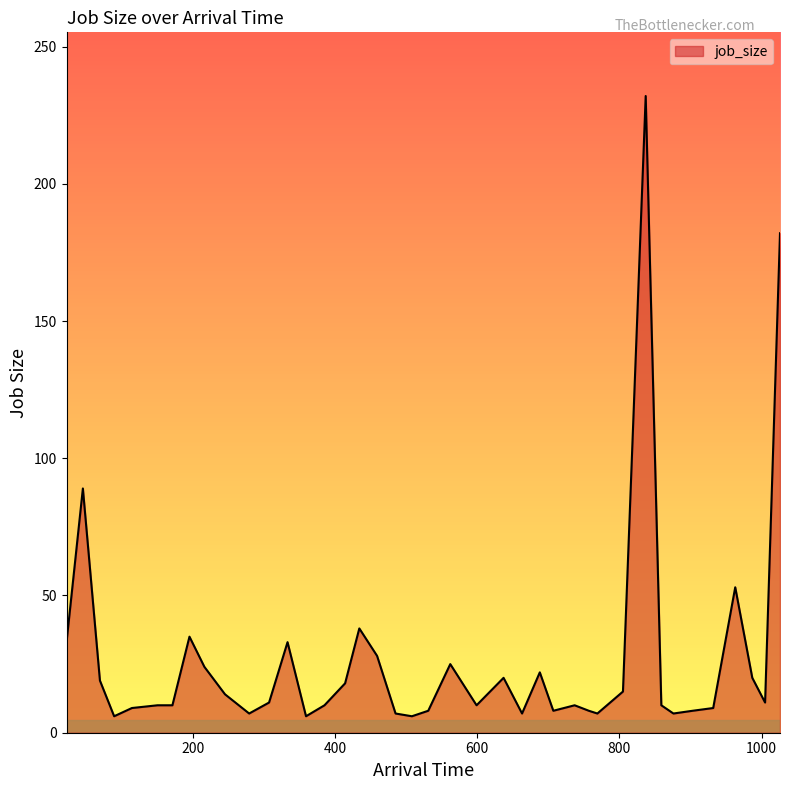

What is the difference between the maximum and minimum values?

226